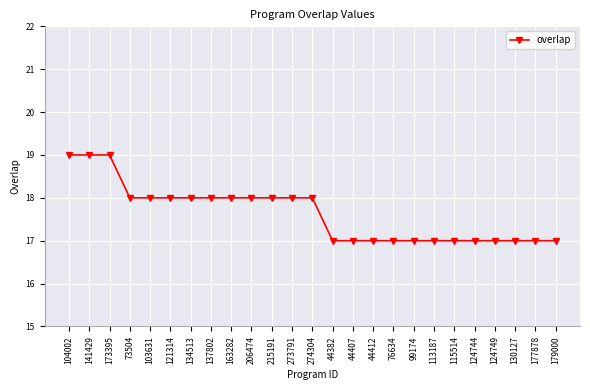

What is the average value?

18